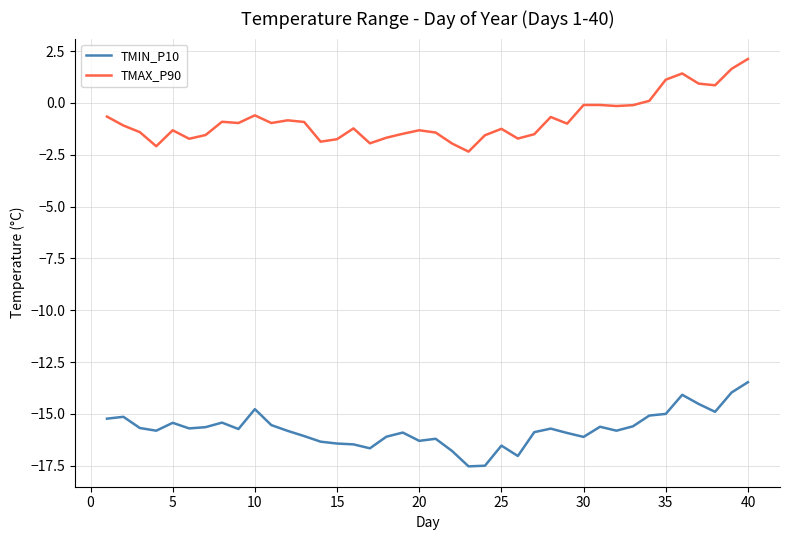

Which series has the largest range (max minus min)?

TMAX_P90